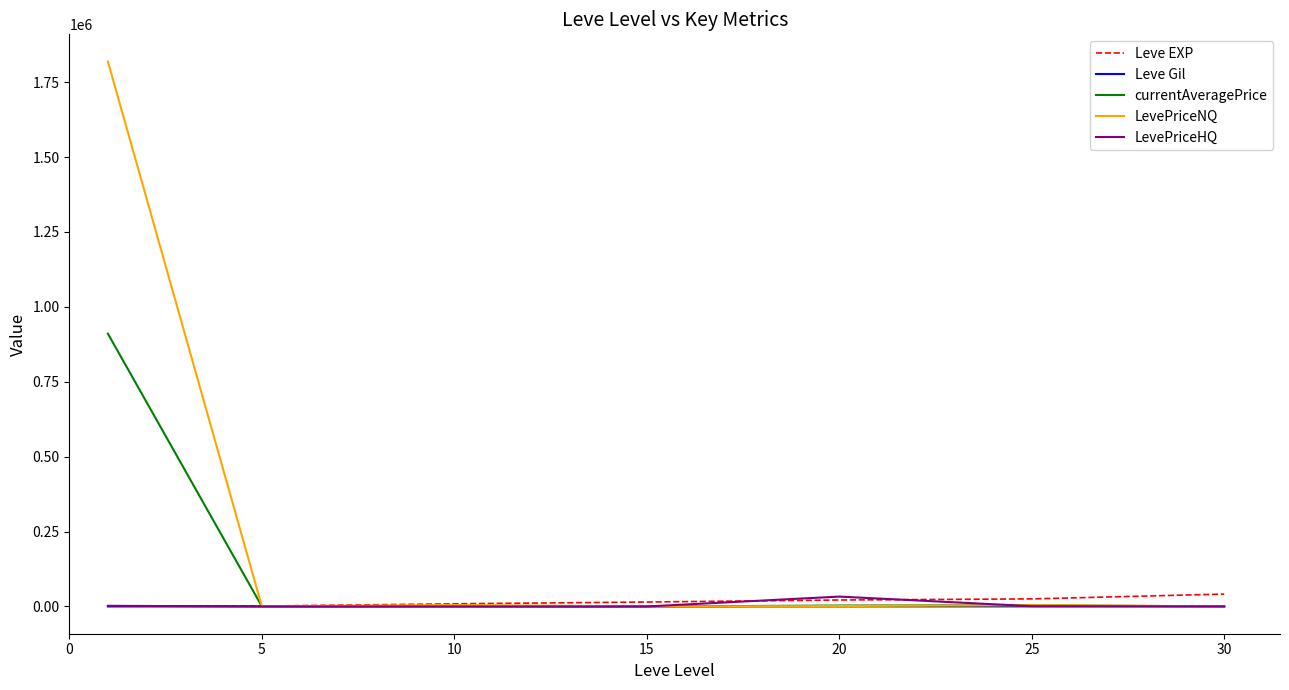

Which series has the largest total across all categories?

LevePriceNQ